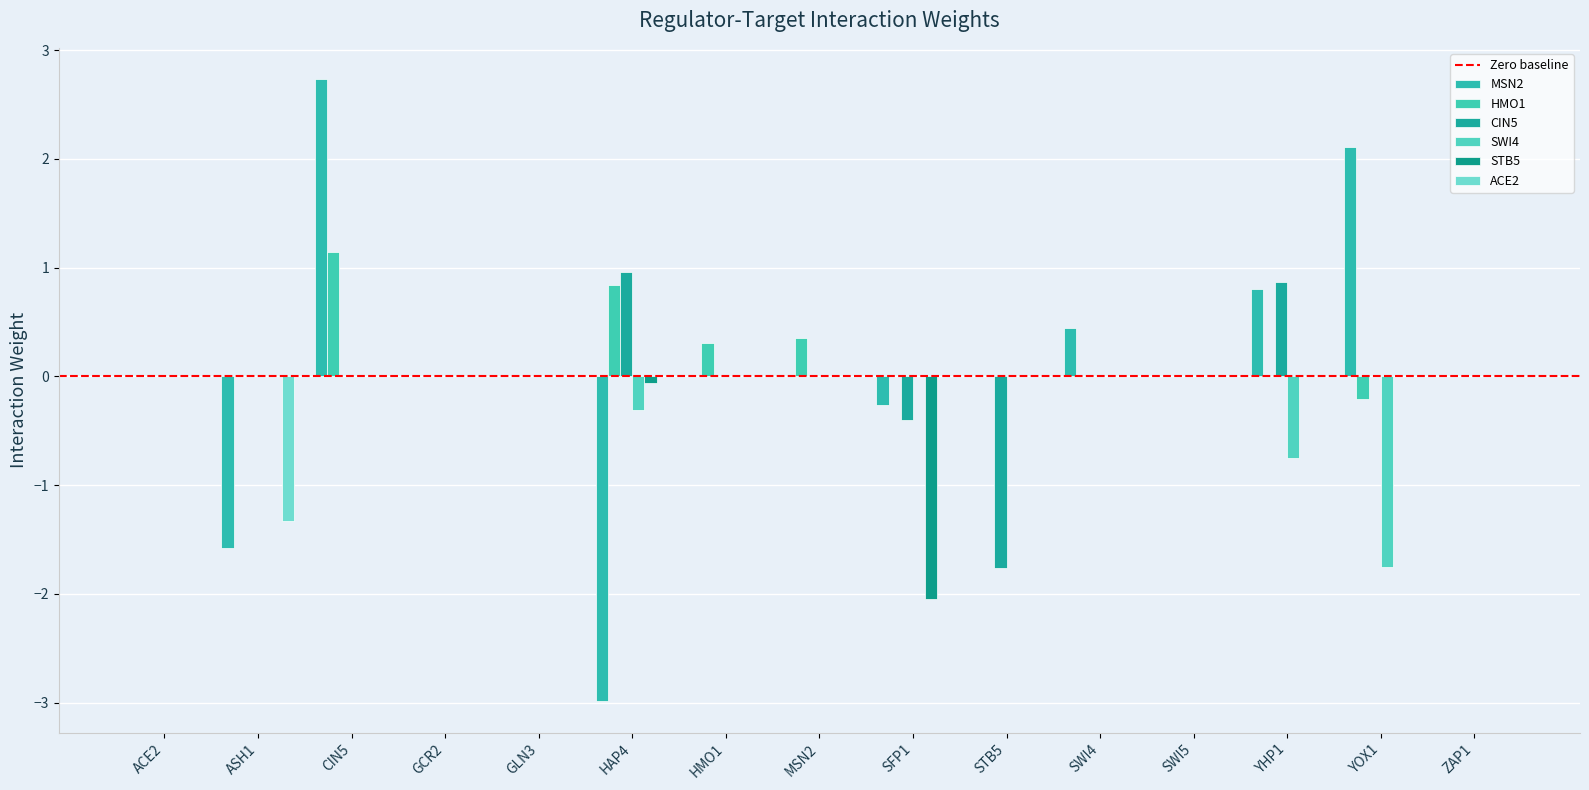

Are the bars grouped side by side (vs. stacked)?

Yes